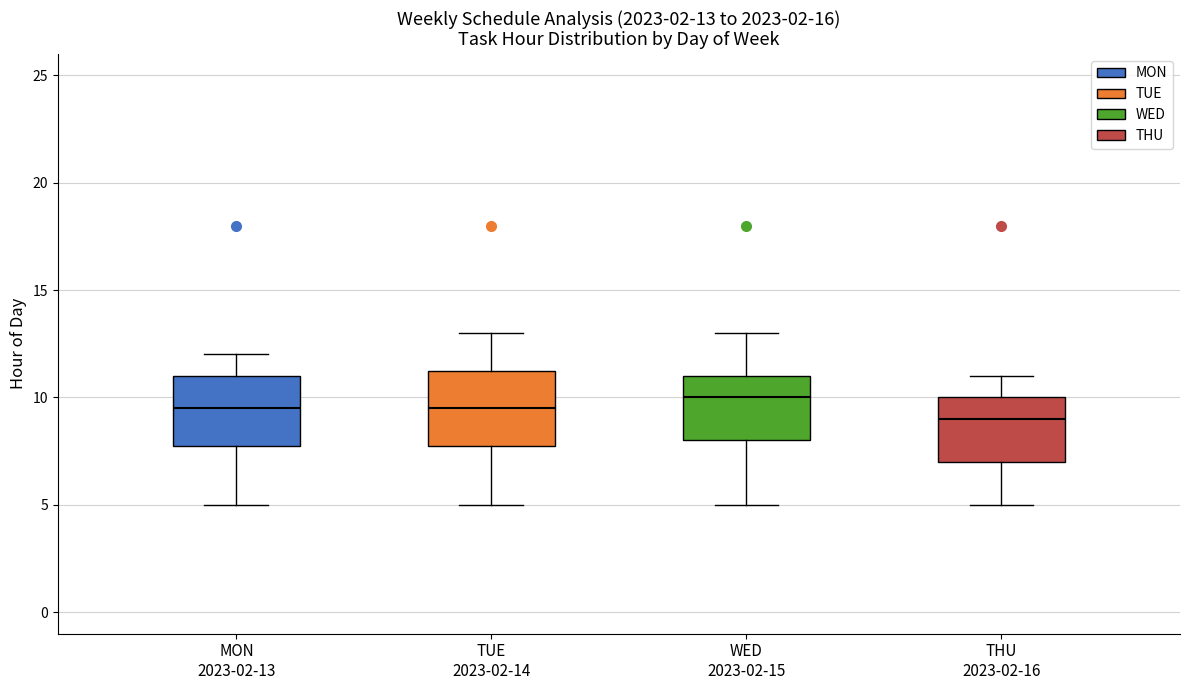

Which box has the highest median line?

WED 2023-02-15